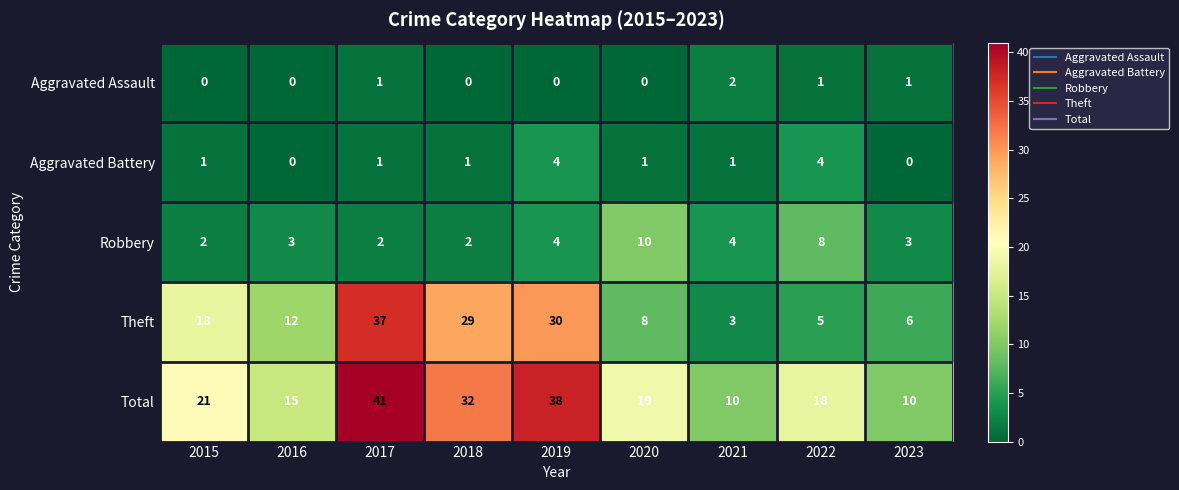

At 2015, list the series in order from largest to smallest.

Total, Theft, Robbery, Aggravated Battery, Aggravated Assault